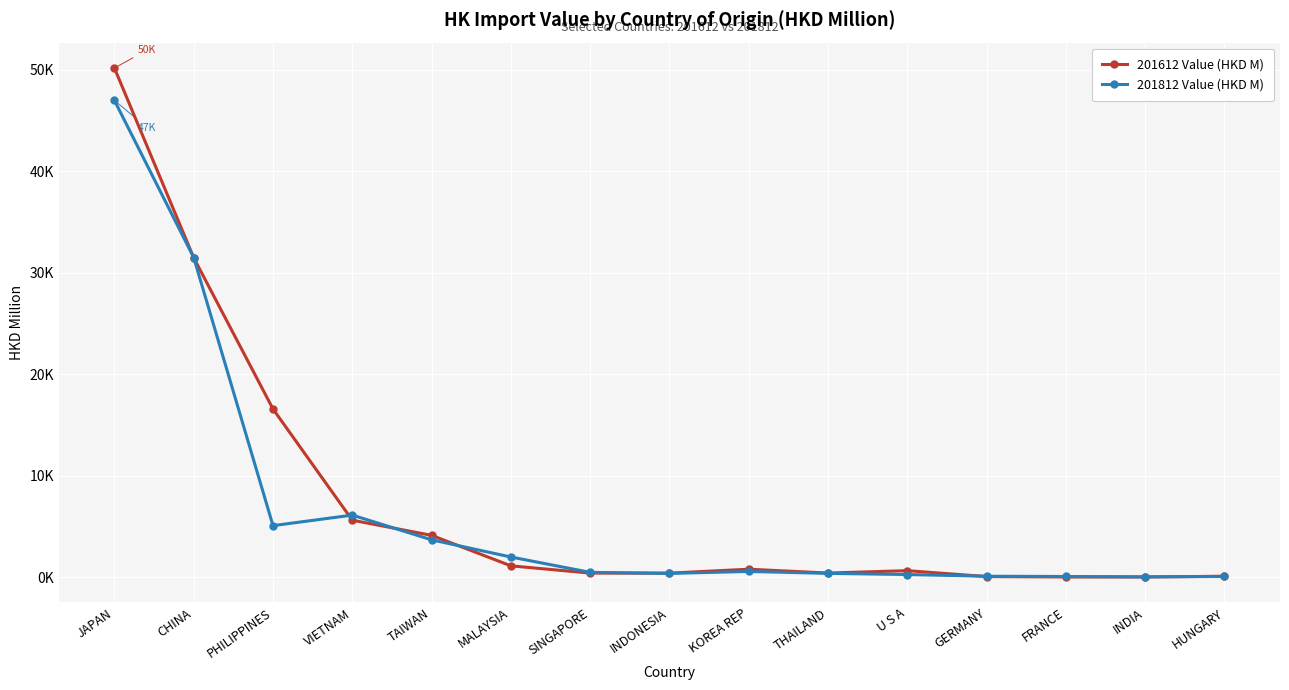

Reading left to right, extract all data points from this chart.

201612 Value (HKD M): JAPAN=50179.7	CHINA=31483.4	PHILIPPINES=16567.0	VIETNAM=5604.5	TAIWAN=4110.2	MALAYSIA=1104.9	SINGAPORE=388.3	INDONESIA=385.5	KOREA REP=772.2	THAILAND=393.4	U S A=629.5	GERMANY=46.2	FRANCE=7.4	INDIA=7.0	HUNGARY=77.9
201812 Value (HKD M): JAPAN=46989.7	CHINA=31498.0	PHILIPPINES=5067.7	VIETNAM=6105.7	TAIWAN=3670.4	MALAYSIA=1975.4	SINGAPORE=462.8	INDONESIA=357.9	KOREA REP=551.3	THAILAND=363.8	U S A=246.4	GERMANY=79.5	FRANCE=54.2	INDIA=17.6	HUNGARY=61.6